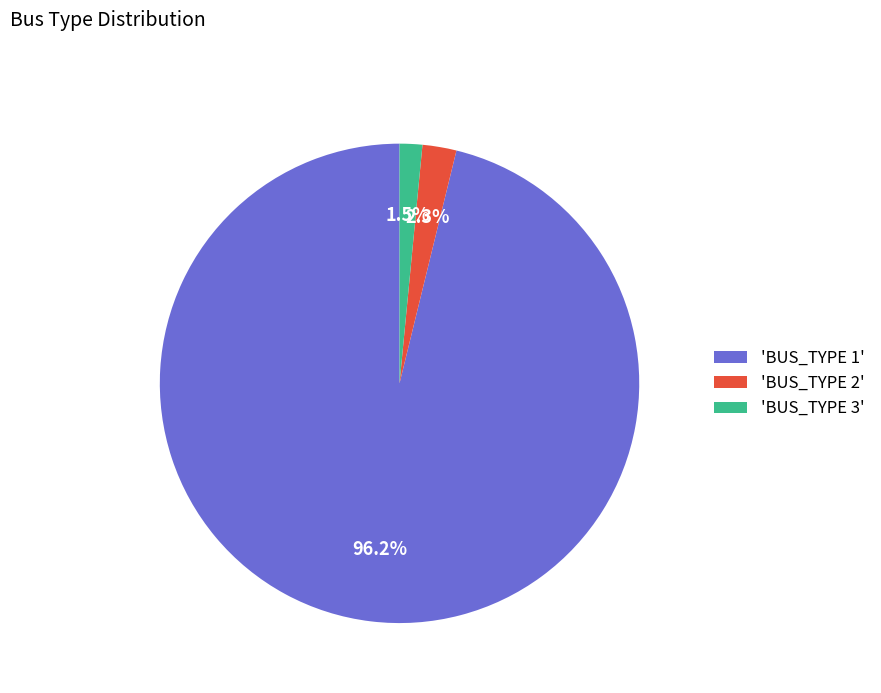

Rank the categories by value from lowest to highest.

'BUS_TYPE 3', 'BUS_TYPE 2', 'BUS_TYPE 1'